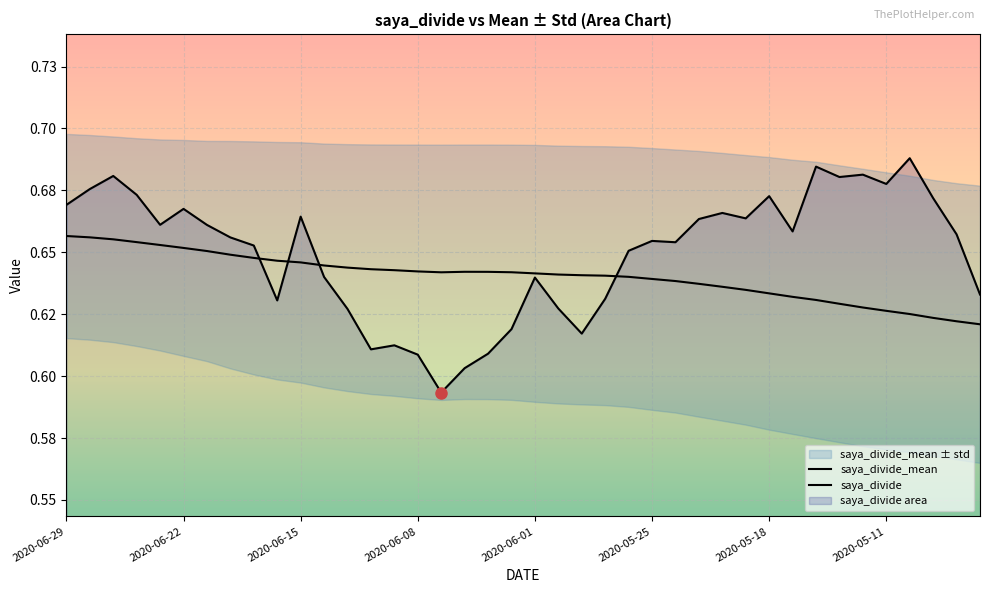

What is the value of the saya_divide_mean point at the 29th from the left?

0.6